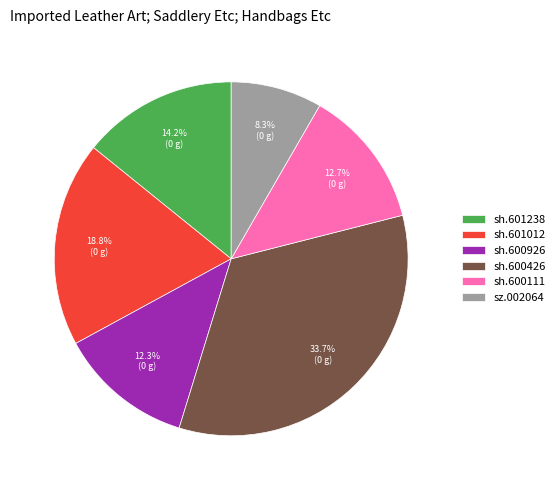

To the nearest percent, what portion does sh.601012 represent?

19%